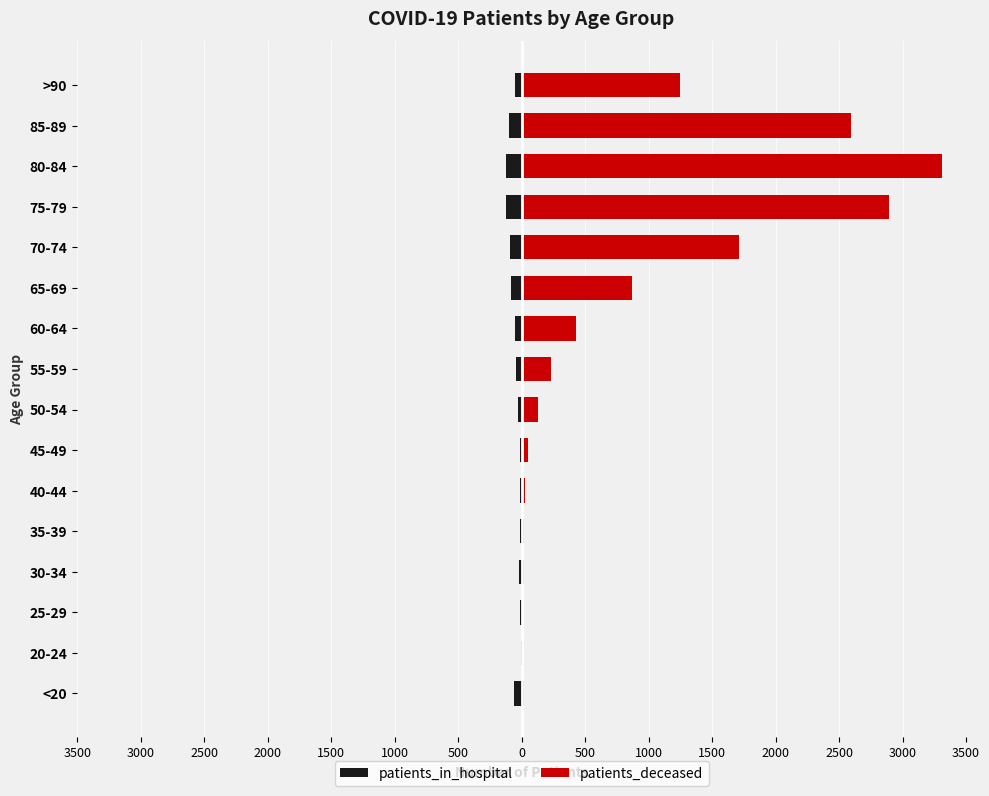

List the series in order of their peak value, lowest first.

patients_in_hospital, patients_deceased